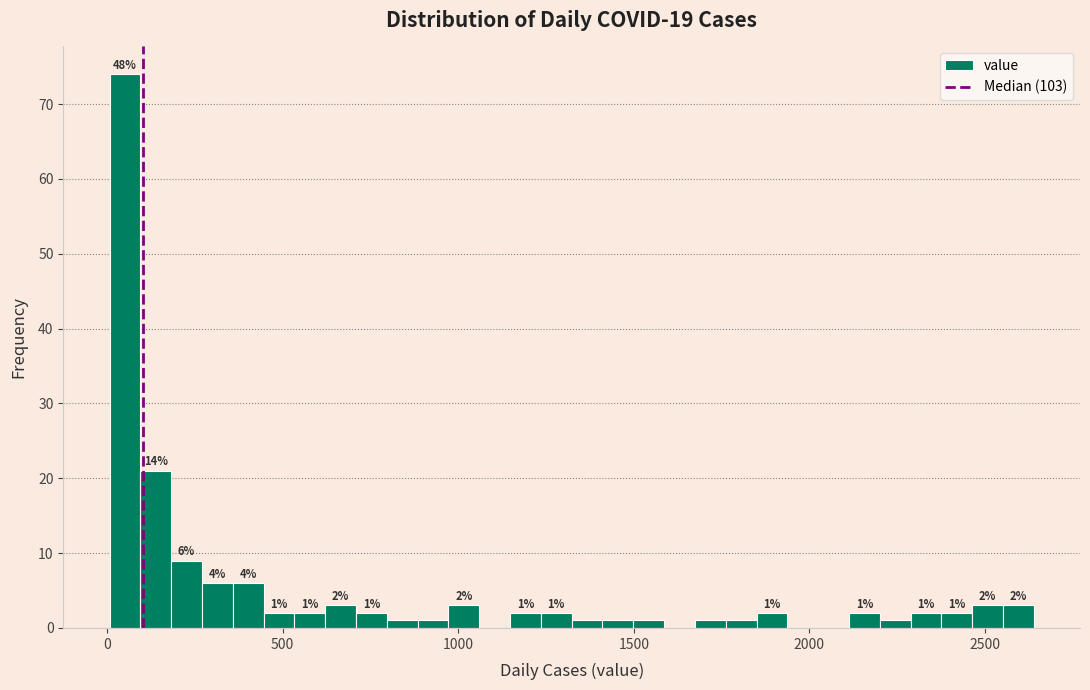

Around what value on the x-axis is the tallest bar? Give the approximate position of its centre, as read against the axis.

50